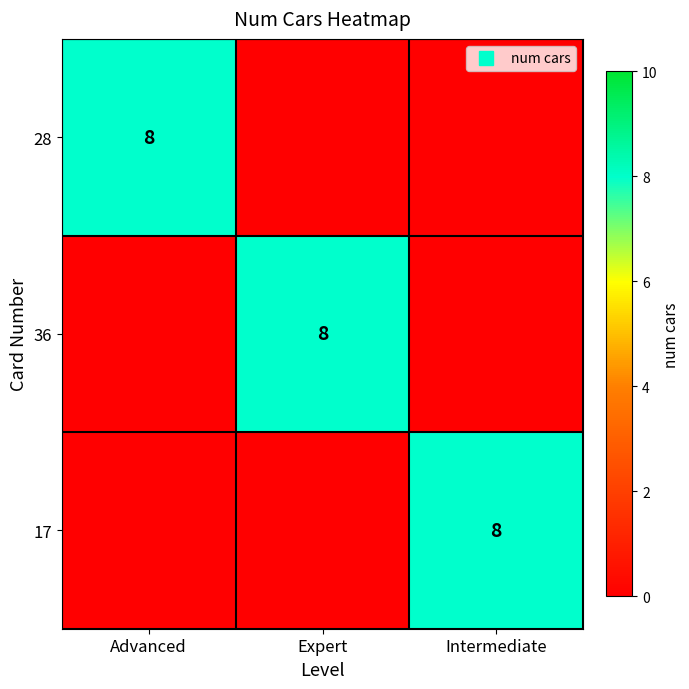

True or false: 17 has a value of 0 at Expert.

True